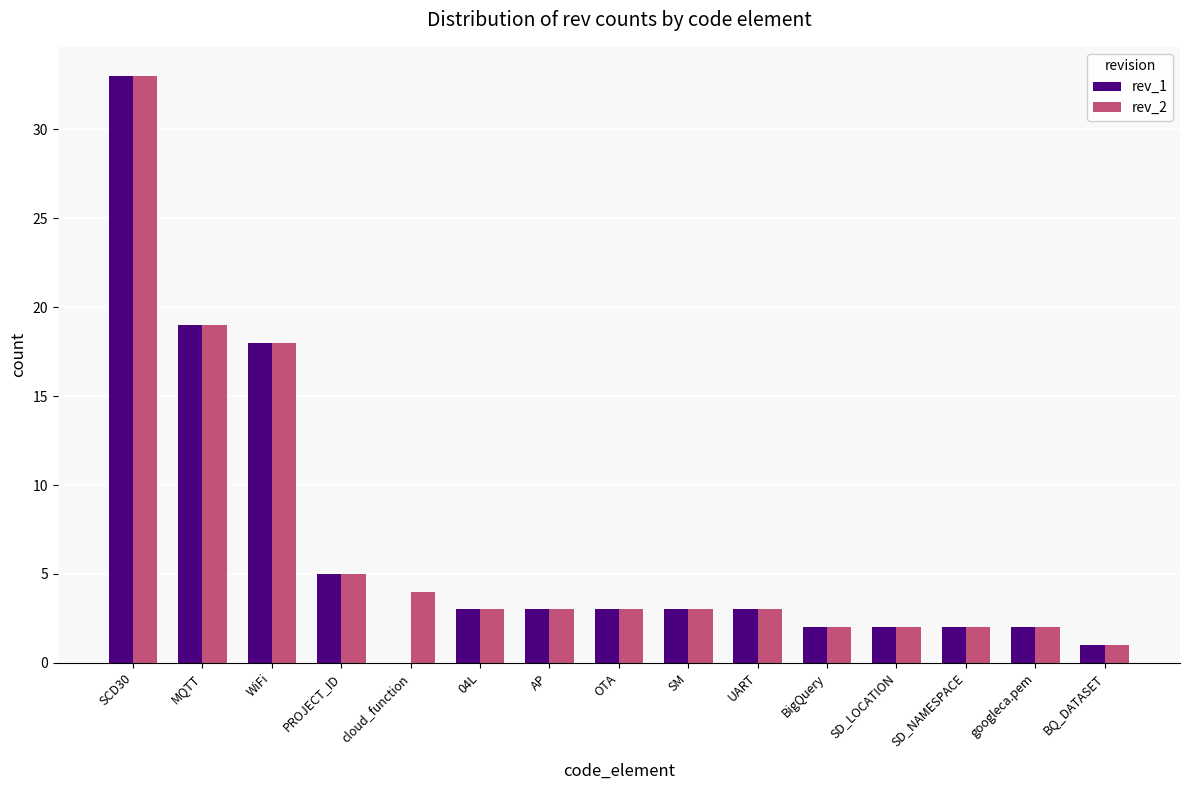

What is the greatest value displayed?

33